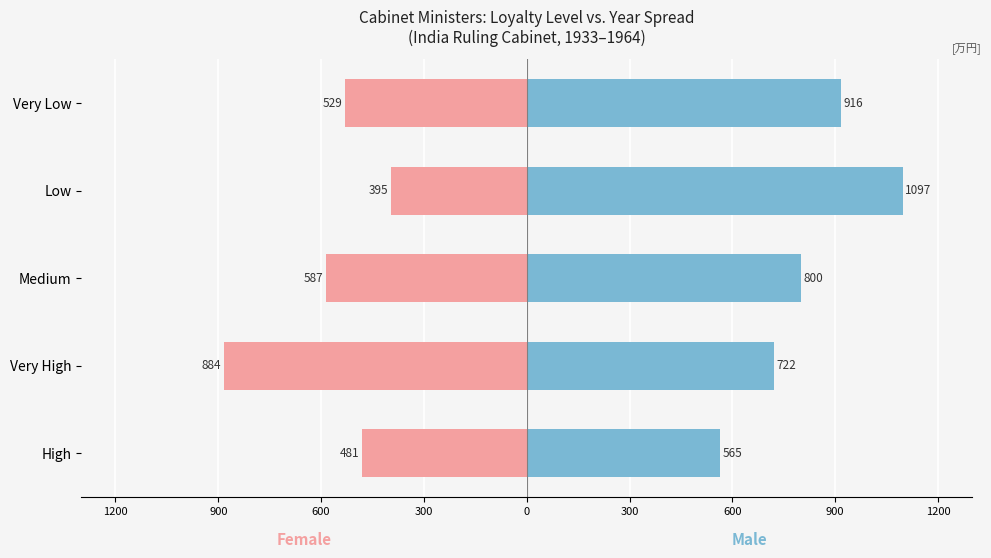

Rank the series by their maximum value, from lowest to highest.

Female (Start Year avg), Male (End Year spread)